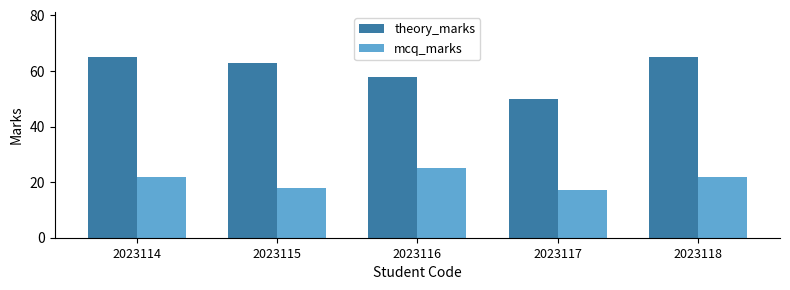

What is the value of the mcq_marks bar at the 1st from the left?

22